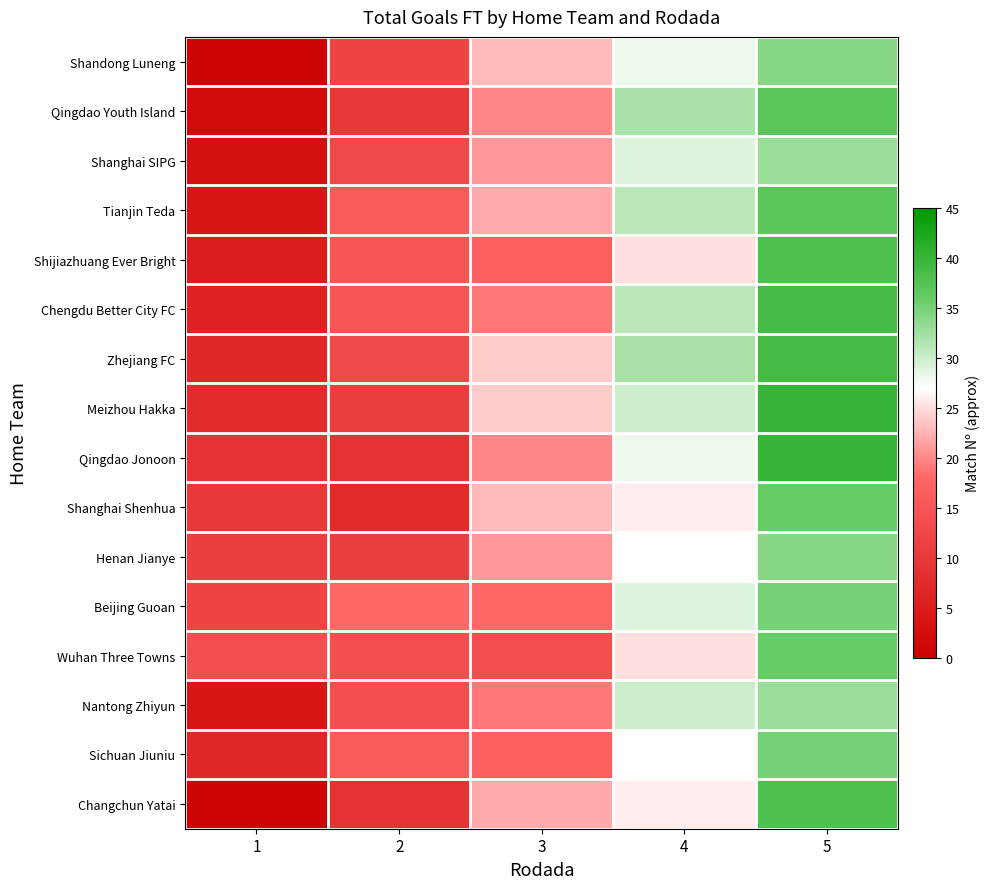

Rank the series by their maximum value, from highest to lowest.

Meizhou Hakka, Qingdao Jonoon, Chengdu Better City FC, Zhejiang FC, Shijiazhuang Ever Bright, Changchun Yatai, Qingdao Youth Island, Tianjin Teda, Shanghai Shenhua, Wuhan Three Towns, Beijing Guoan, Sichuan Jiuniu, Shandong Luneng, Henan Jianye, Shanghai SIPG, Nantong Zhiyun